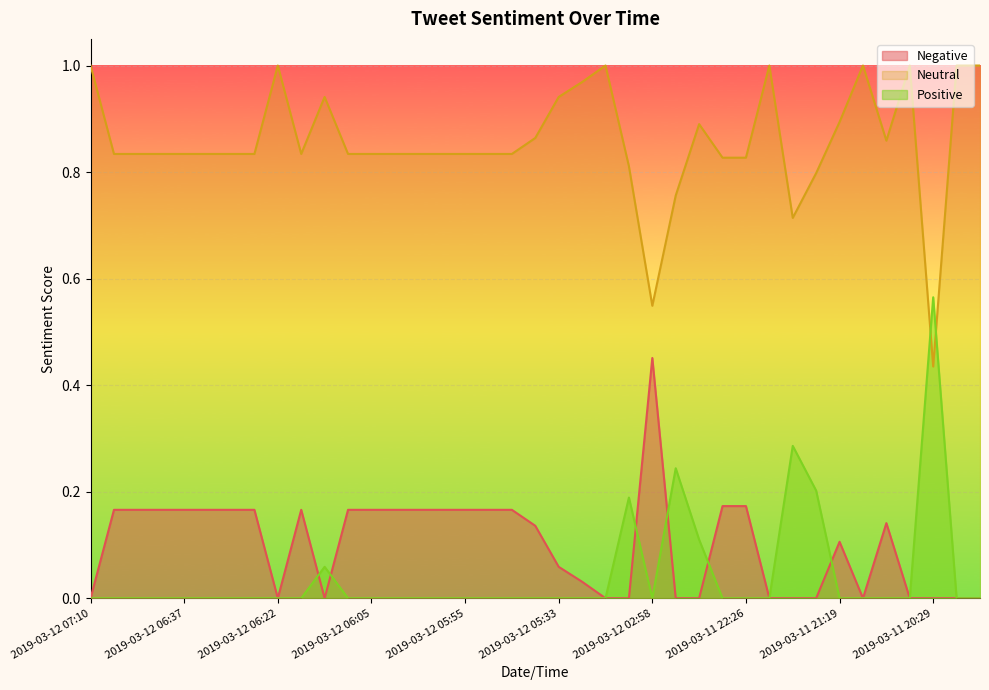

How many lines are shown in the chart?

3